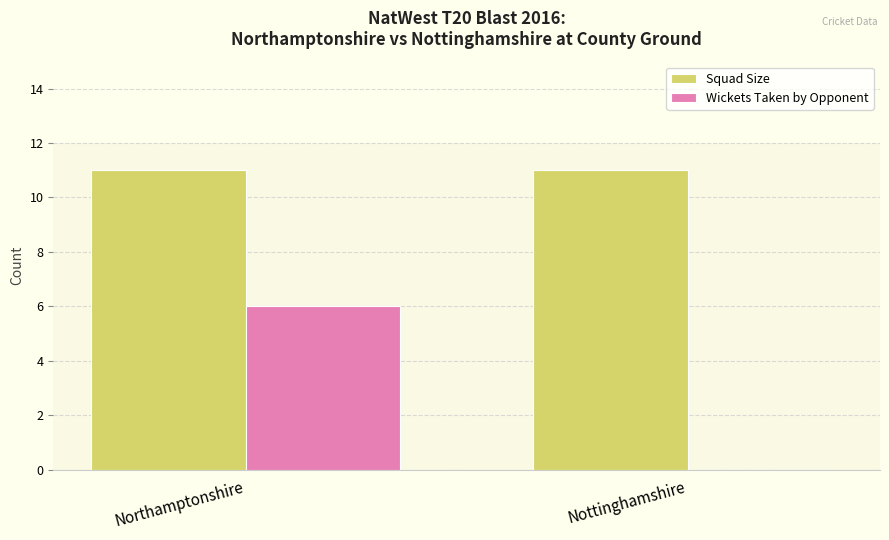

Count the Wickets Taken by Opponent values in the range 0 to 6.

2